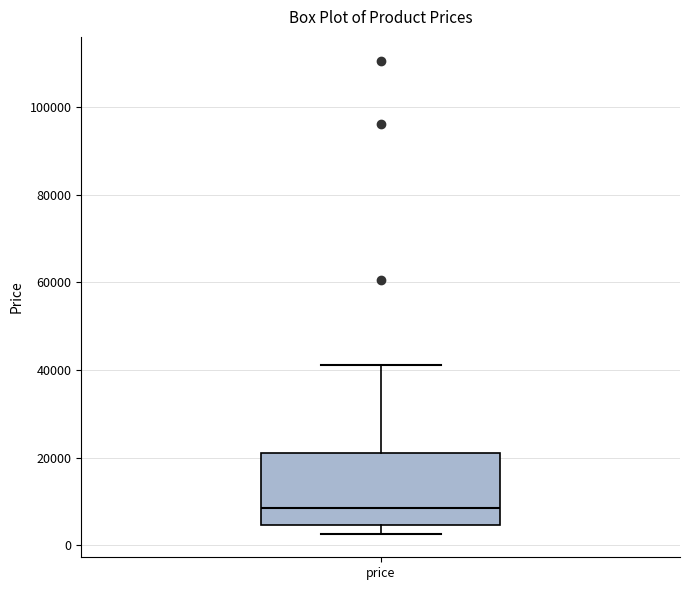

Transcribe this box plot: give where the median line is, the range the box spans, and where the two whiskers end, as read against the y-axis. The values are not printed on the chart, so give them approximately, as read against the axis.

median 8000, box 4000 to 22000, whiskers 2000 to 42000